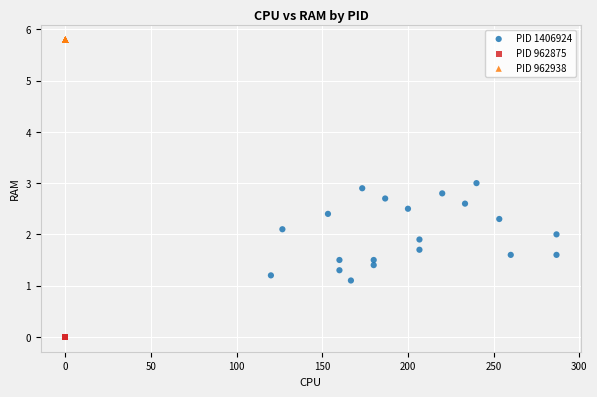

Which series contains the highest Y value?

PID 962938